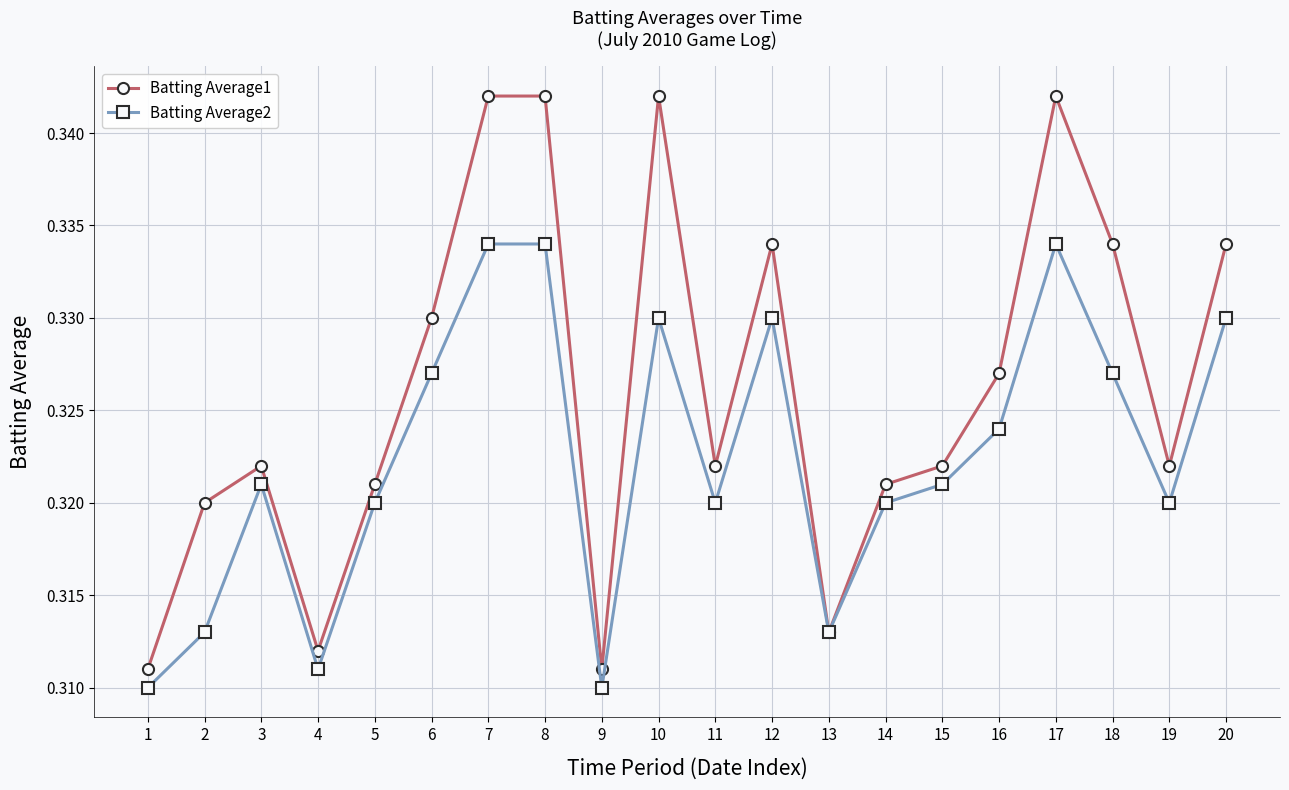

Is it true that Batting Average2 equals 0.5 at 14?

False